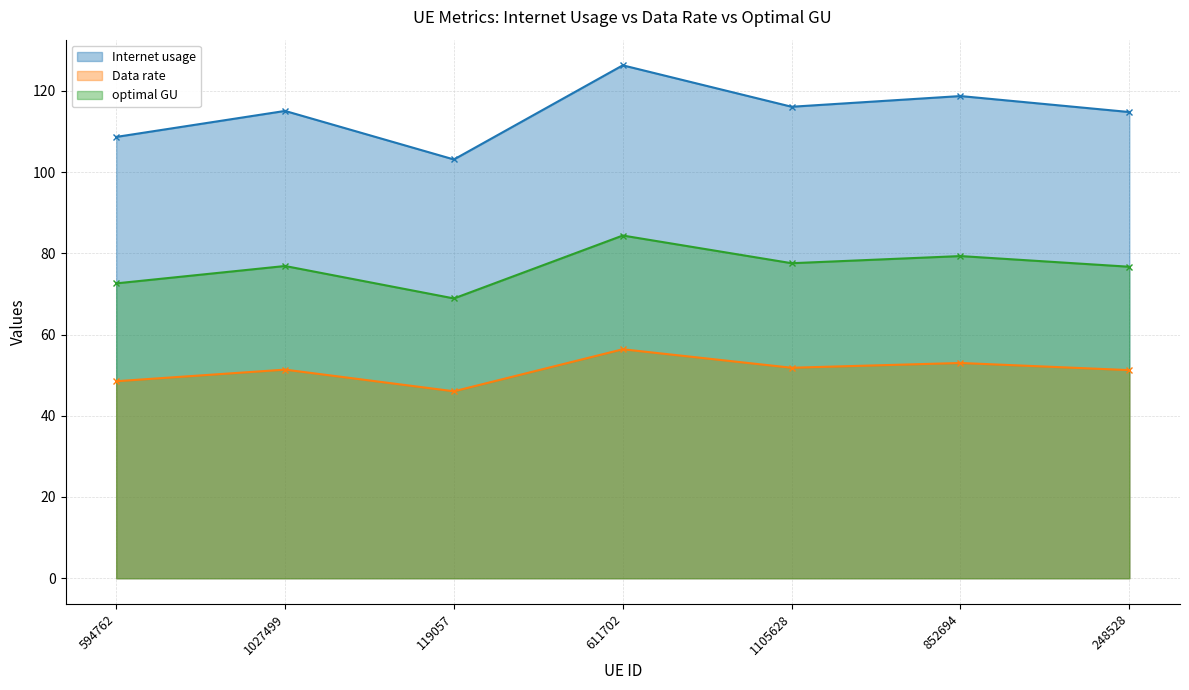

True or false: Data rate and optimal GU cross at least once.

False